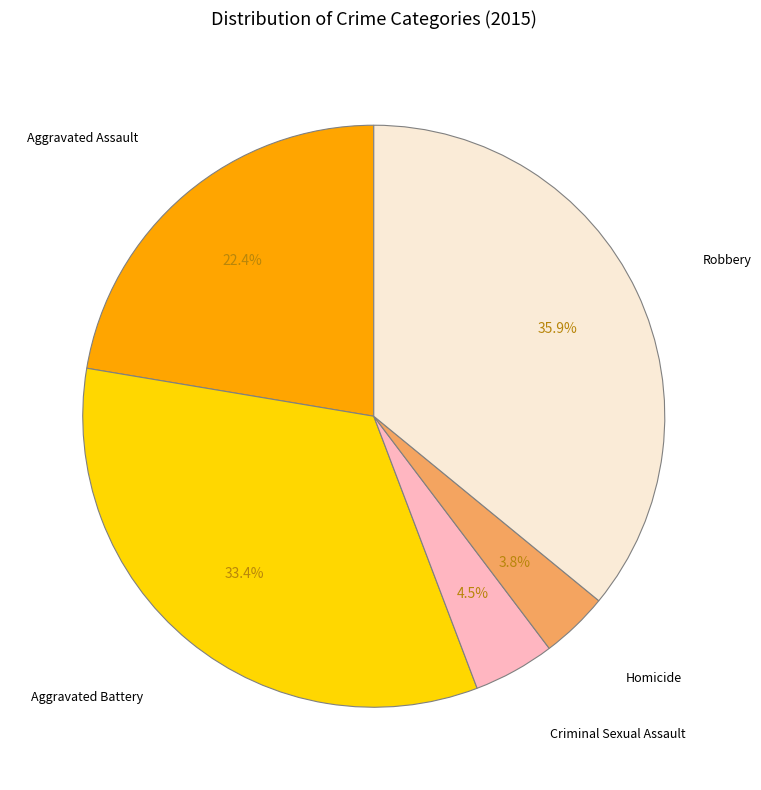

Does any single category account for the majority?

No